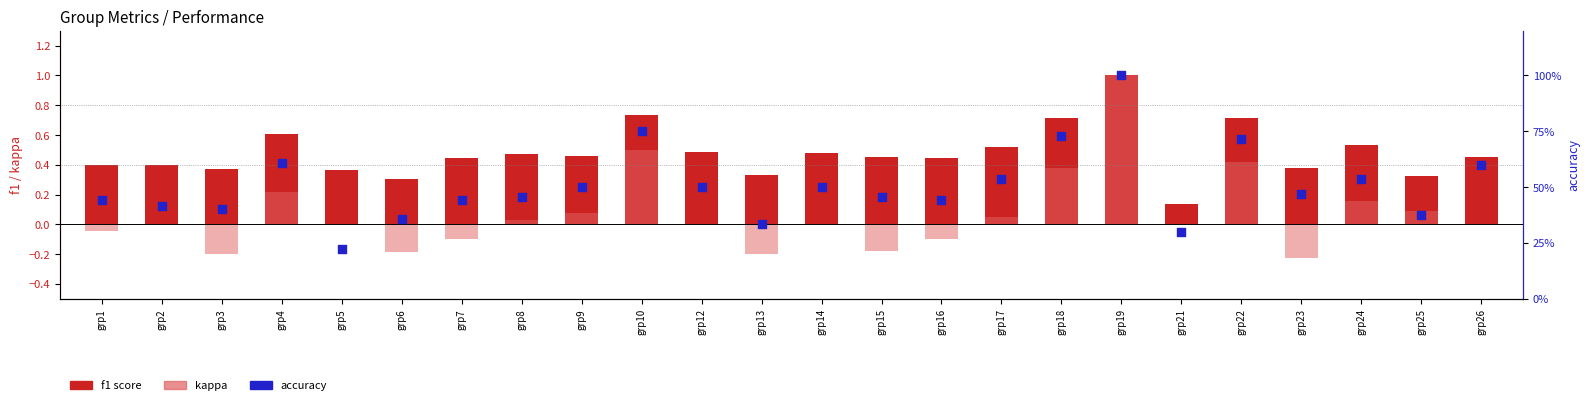

What is the total value across all series at grp22?

1.8